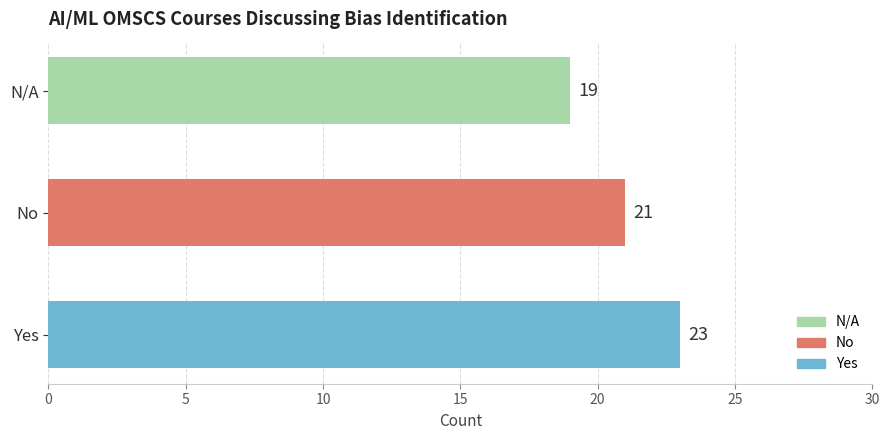

Between No and N/A, which is larger?

No